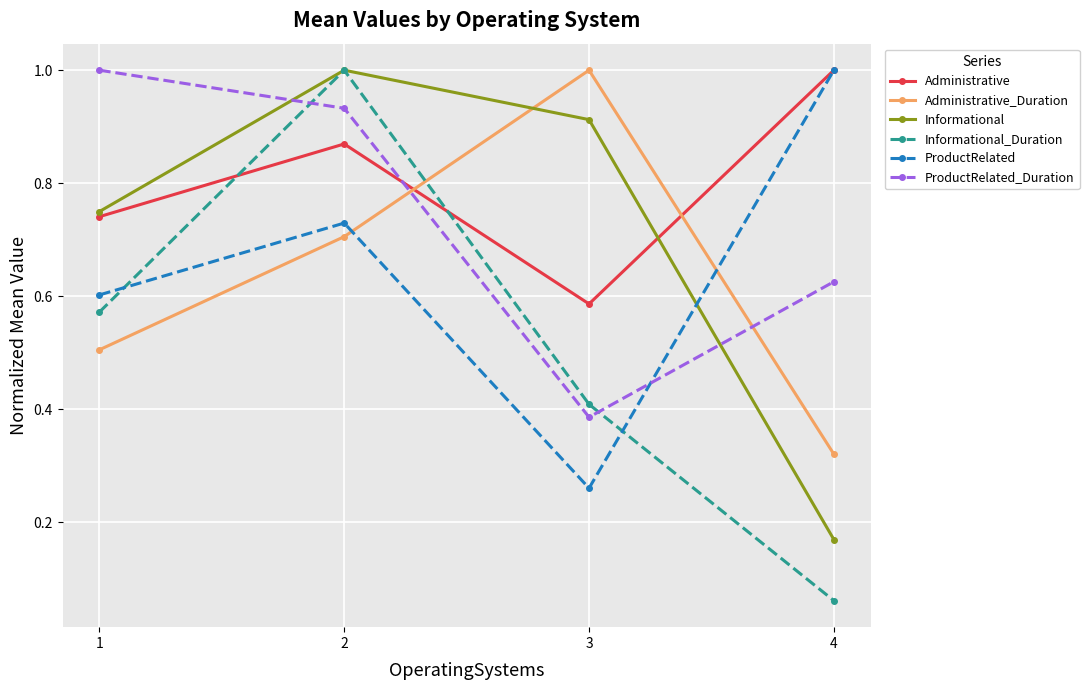

At how many categories does at least one series exceed 0?

4